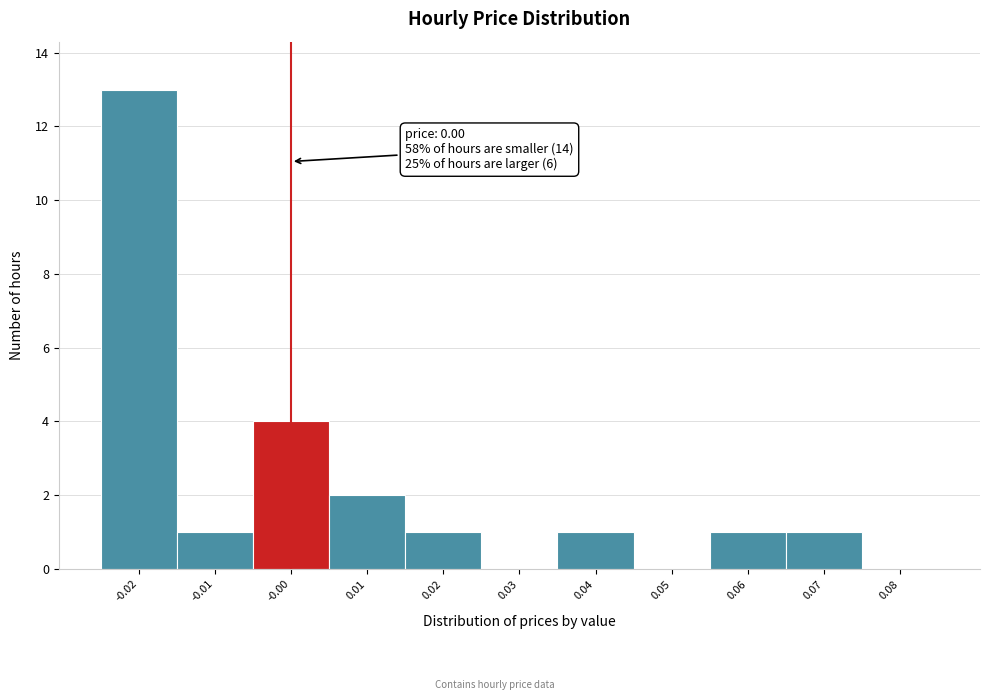

Over which range of the x-axis is the bar tallest?

-0.025 to -0.015